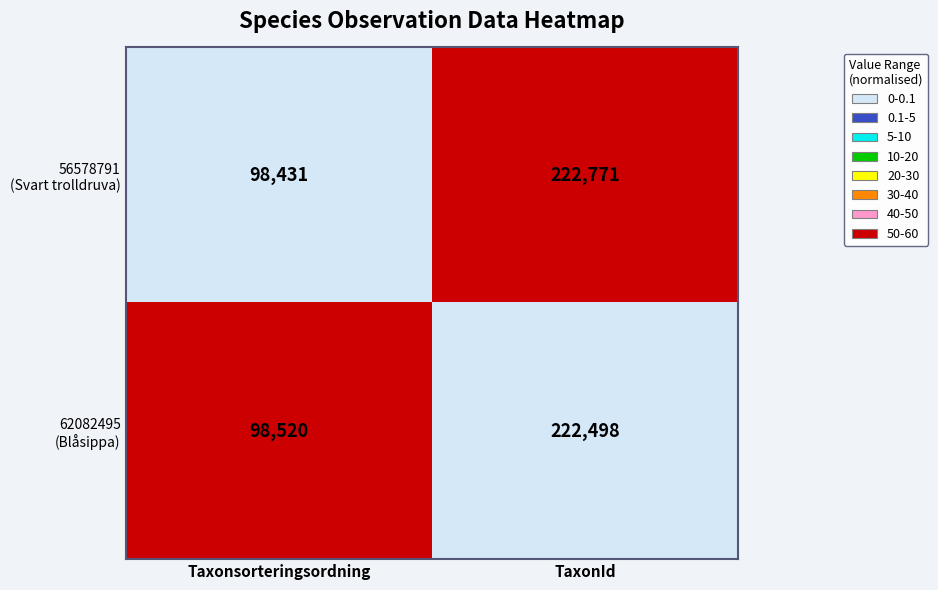

At which category is the sum across all series the highest?

TaxonId